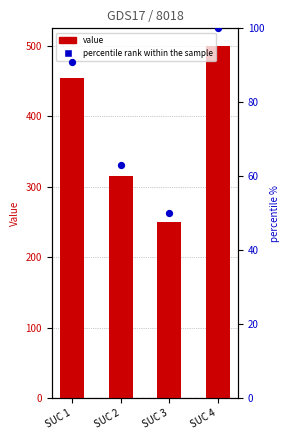

At how many categories does at least one series exceed 210?

4